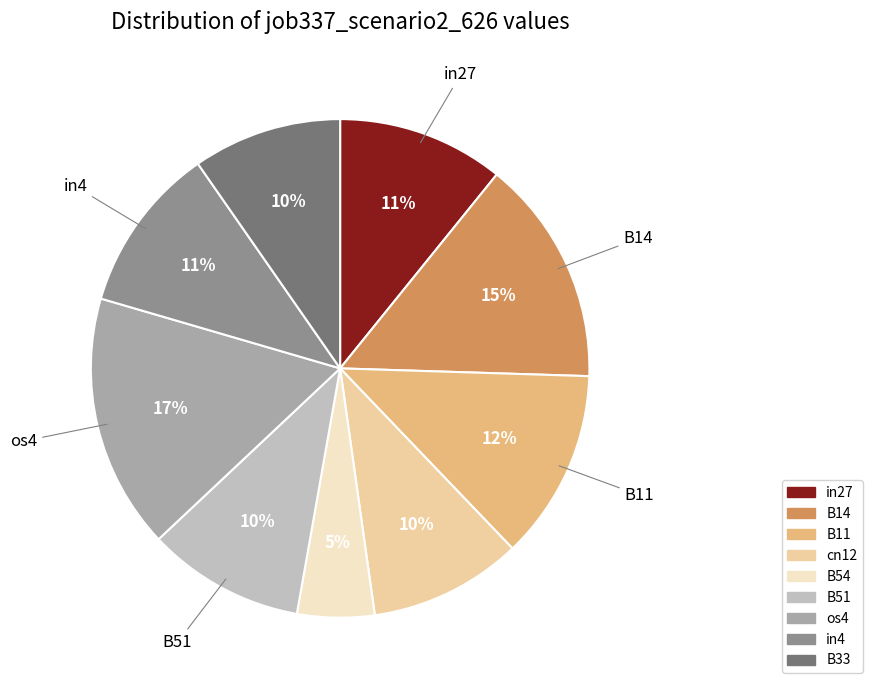

Is the sum of in27 and in4 greater than half?

No